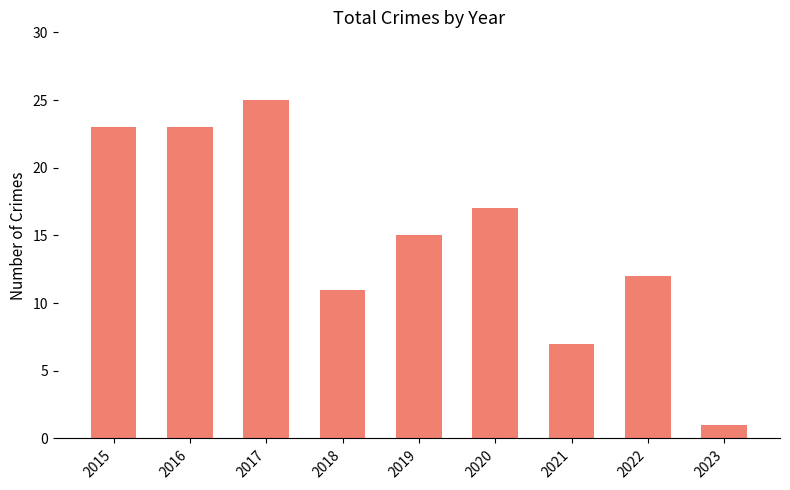

What value does the data have at 2015?

23